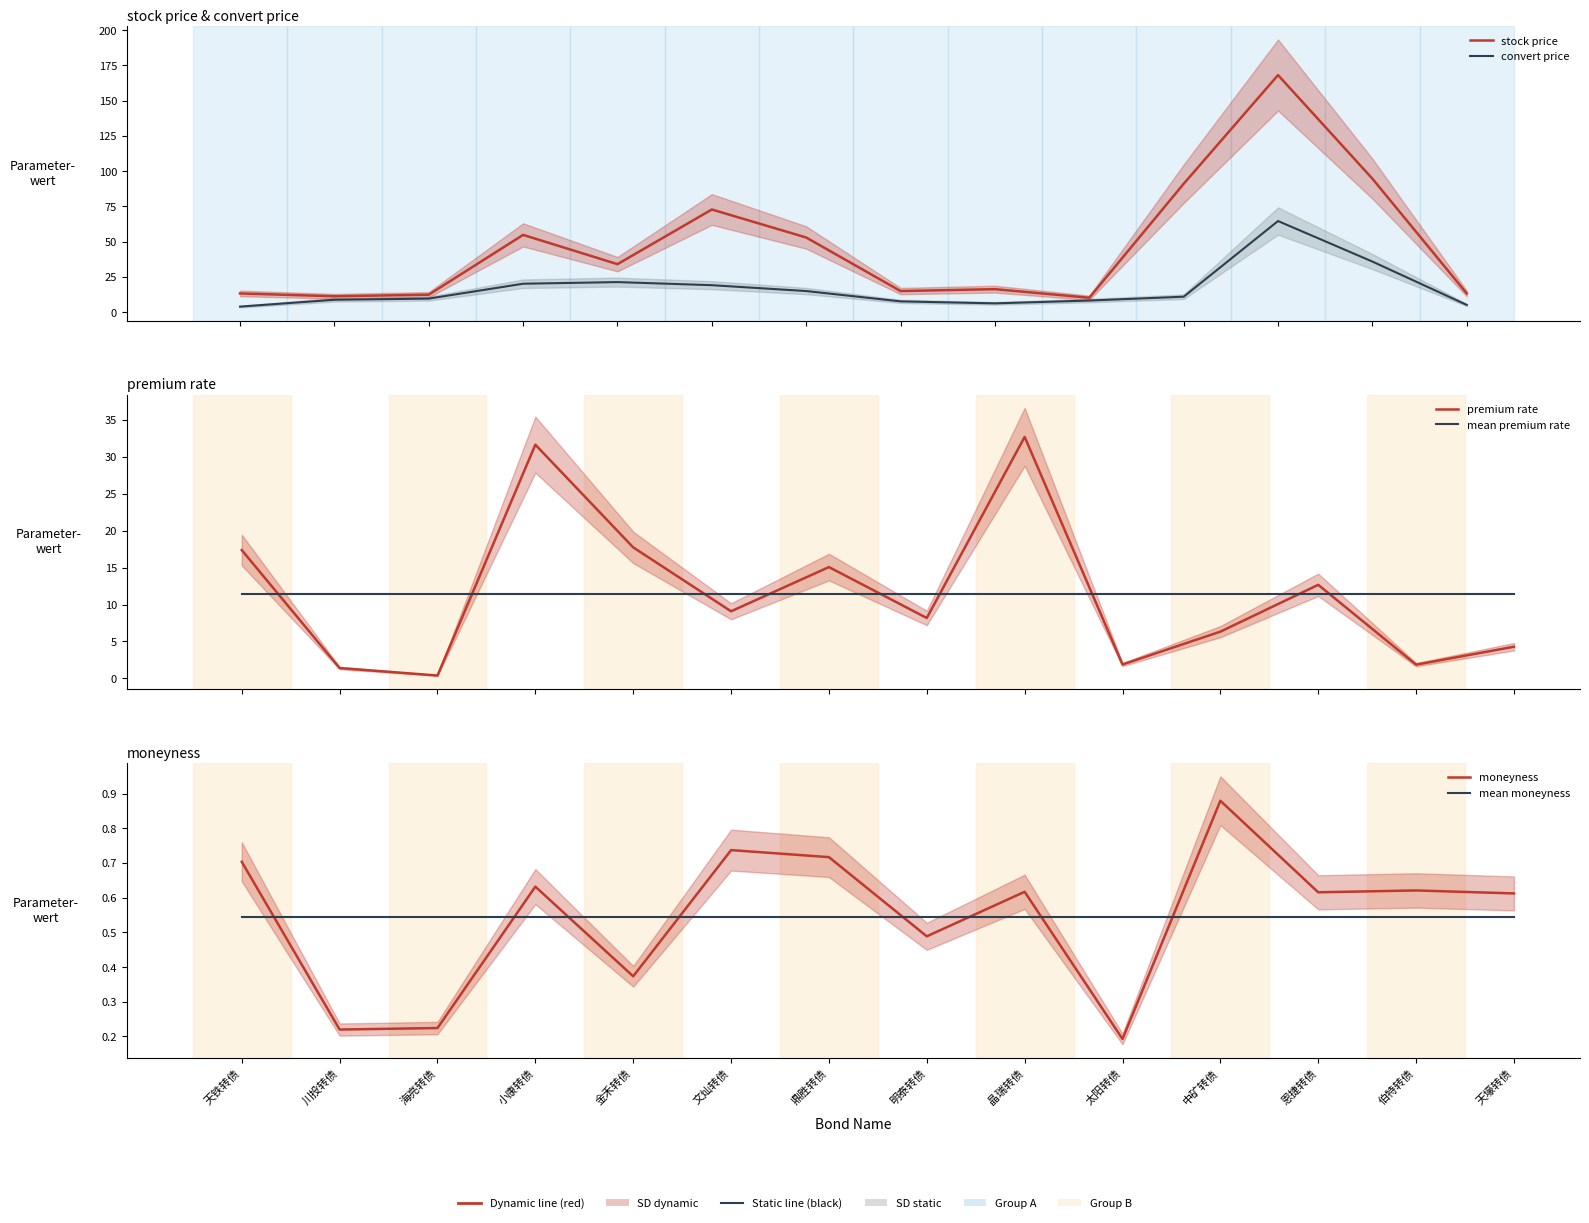

What are all the series names shown in the legend?

stock price, convert price, premium rate, mean premium rate, moneyness, mean moneyness